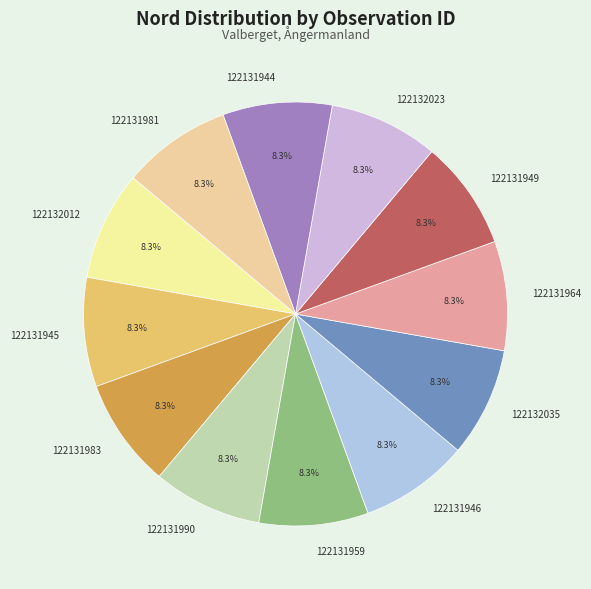

Approximately how many times larger is the value at 122131983 compared to 122132012?

1.0